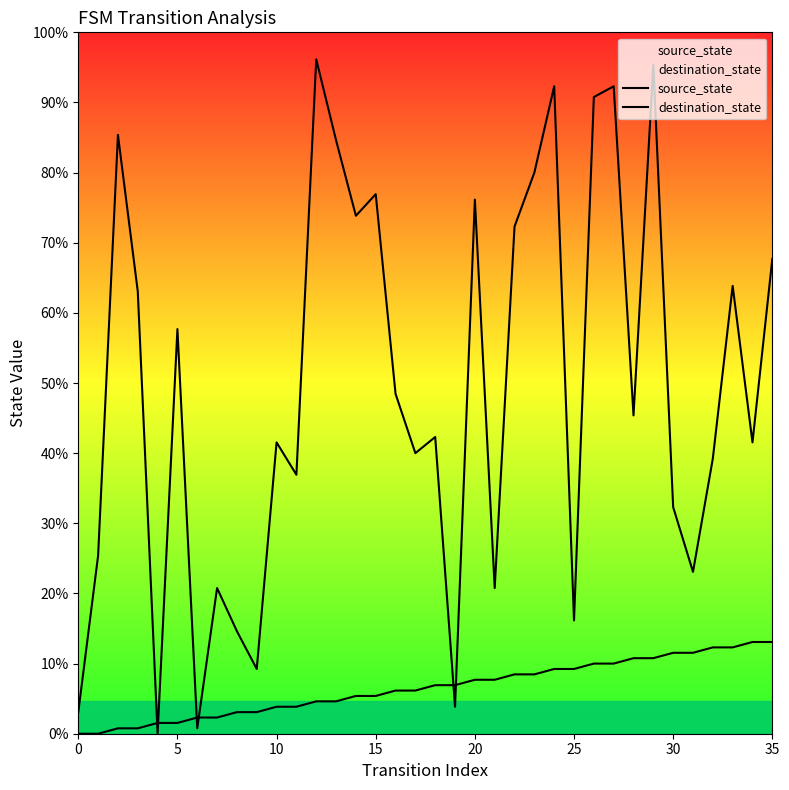

How many values in the source_state series exceed 9?

16